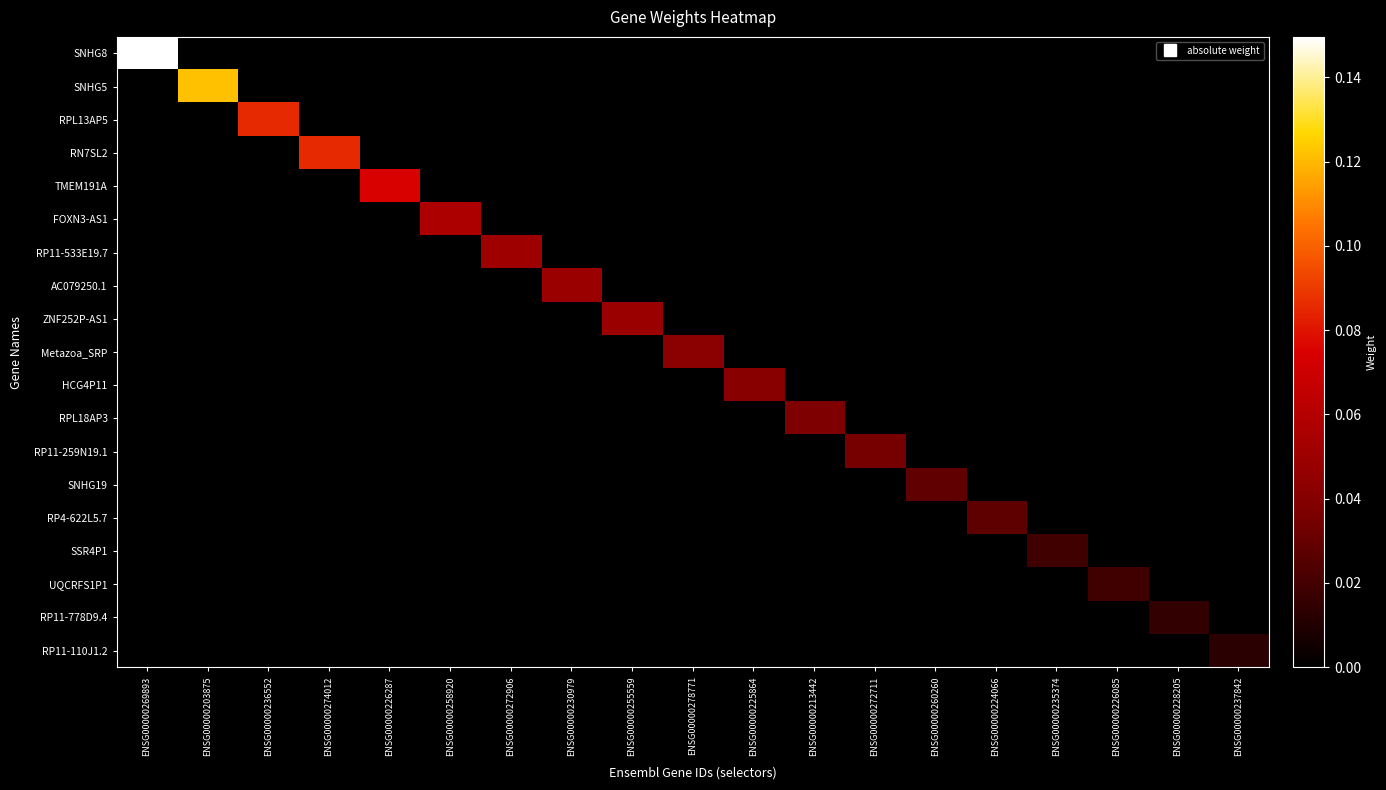

Reading left to right, transcribe all the data shown in this chart.

SNHG8: ENSG00000269893=0.1	ENSG00000203875=0.0	ENSG00000236552=0.0	ENSG00000274012=0.0	ENSG00000226287=0.0	ENSG00000258920=0.0	ENSG00000272906=0.0	ENSG00000230979=0.0	ENSG00000255559=0.0	ENSG00000278771=0.0	ENSG00000225864=0.0	ENSG00000213442=0.0	ENSG00000272711=0.0	ENSG00000260260=0.0	ENSG00000224066=0.0	ENSG00000235374=0.0	ENSG00000226085=0.0	ENSG00000228205=0.0	ENSG00000237842=0.0
SNHG5: ENSG00000269893=0.0	ENSG00000203875=0.1	ENSG00000236552=0.0	ENSG00000274012=0.0	ENSG00000226287=0.0	ENSG00000258920=0.0	ENSG00000272906=0.0	ENSG00000230979=0.0	ENSG00000255559=0.0	ENSG00000278771=0.0	ENSG00000225864=0.0	ENSG00000213442=0.0	ENSG00000272711=0.0	ENSG00000260260=0.0	ENSG00000224066=0.0	ENSG00000235374=0.0	ENSG00000226085=0.0	ENSG00000228205=0.0	ENSG00000237842=0.0
RPL13AP5: ENSG00000269893=0.0	ENSG00000203875=0.0	ENSG00000236552=0.1	ENSG00000274012=0.0	ENSG00000226287=0.0	ENSG00000258920=0.0	ENSG00000272906=0.0	ENSG00000230979=0.0	ENSG00000255559=0.0	ENSG00000278771=0.0	ENSG00000225864=0.0	ENSG00000213442=0.0	ENSG00000272711=0.0	ENSG00000260260=0.0	ENSG00000224066=0.0	ENSG00000235374=0.0	ENSG00000226085=0.0	ENSG00000228205=0.0	ENSG00000237842=0.0
RN7SL2: ENSG00000269893=0.0	ENSG00000203875=0.0	ENSG00000236552=0.0	ENSG00000274012=0.1	ENSG00000226287=0.0	ENSG00000258920=0.0	ENSG00000272906=0.0	ENSG00000230979=0.0	ENSG00000255559=0.0	ENSG00000278771=0.0	ENSG00000225864=0.0	ENSG00000213442=0.0	ENSG00000272711=0.0	ENSG00000260260=0.0	ENSG00000224066=0.0	ENSG00000235374=0.0	ENSG00000226085=0.0	ENSG00000228205=0.0	ENSG00000237842=0.0
TMEM191A: ENSG00000269893=0.0	ENSG00000203875=0.0	ENSG00000236552=0.0	ENSG00000274012=0.0	ENSG00000226287=0.1	ENSG00000258920=0.0	ENSG00000272906=0.0	ENSG00000230979=0.0	ENSG00000255559=0.0	ENSG00000278771=0.0	ENSG00000225864=0.0	ENSG00000213442=0.0	ENSG00000272711=0.0	ENSG00000260260=0.0	ENSG00000224066=0.0	ENSG00000235374=0.0	ENSG00000226085=0.0	ENSG00000228205=0.0	ENSG00000237842=0.0
FOXN3-AS1: ENSG00000269893=0.0	ENSG00000203875=0.0	ENSG00000236552=0.0	ENSG00000274012=0.0	ENSG00000226287=0.0	ENSG00000258920=0.1	ENSG00000272906=0.0	ENSG00000230979=0.0	ENSG00000255559=0.0	ENSG00000278771=0.0	ENSG00000225864=0.0	ENSG00000213442=0.0	ENSG00000272711=0.0	ENSG00000260260=0.0	ENSG00000224066=0.0	ENSG00000235374=0.0	ENSG00000226085=0.0	ENSG00000228205=0.0	ENSG00000237842=0.0
RP11-533E19.7: ENSG00000269893=0.0	ENSG00000203875=0.0	ENSG00000236552=0.0	ENSG00000274012=0.0	ENSG00000226287=0.0	ENSG00000258920=0.0	ENSG00000272906=0.1	ENSG00000230979=0.0	ENSG00000255559=0.0	ENSG00000278771=0.0	ENSG00000225864=0.0	ENSG00000213442=0.0	ENSG00000272711=0.0	ENSG00000260260=0.0	ENSG00000224066=0.0	ENSG00000235374=0.0	ENSG00000226085=0.0	ENSG00000228205=0.0	ENSG00000237842=0.0
AC079250.1: ENSG00000269893=0.0	ENSG00000203875=0.0	ENSG00000236552=0.0	ENSG00000274012=0.0	ENSG00000226287=0.0	ENSG00000258920=0.0	ENSG00000272906=0.0	ENSG00000230979=0.0	ENSG00000255559=0.0	ENSG00000278771=0.0	ENSG00000225864=0.0	ENSG00000213442=0.0	ENSG00000272711=0.0	ENSG00000260260=0.0	ENSG00000224066=0.0	ENSG00000235374=0.0	ENSG00000226085=0.0	ENSG00000228205=0.0	ENSG00000237842=0.0
ZNF252P-AS1: ENSG00000269893=0.0	ENSG00000203875=0.0	ENSG00000236552=0.0	ENSG00000274012=0.0	ENSG00000226287=0.0	ENSG00000258920=0.0	ENSG00000272906=0.0	ENSG00000230979=0.0	ENSG00000255559=0.0	ENSG00000278771=0.0	ENSG00000225864=0.0	ENSG00000213442=0.0	ENSG00000272711=0.0	ENSG00000260260=0.0	ENSG00000224066=0.0	ENSG00000235374=0.0	ENSG00000226085=0.0	ENSG00000228205=0.0	ENSG00000237842=0.0
Metazoa_SRP: ENSG00000269893=0.0	ENSG00000203875=0.0	ENSG00000236552=0.0	ENSG00000274012=0.0	ENSG00000226287=0.0	ENSG00000258920=0.0	ENSG00000272906=0.0	ENSG00000230979=0.0	ENSG00000255559=0.0	ENSG00000278771=0.0	ENSG00000225864=0.0	ENSG00000213442=0.0	ENSG00000272711=0.0	ENSG00000260260=0.0	ENSG00000224066=0.0	ENSG00000235374=0.0	ENSG00000226085=0.0	ENSG00000228205=0.0	ENSG00000237842=0.0
HCG4P11: ENSG00000269893=0.0	ENSG00000203875=0.0	ENSG00000236552=0.0	ENSG00000274012=0.0	ENSG00000226287=0.0	ENSG00000258920=0.0	ENSG00000272906=0.0	ENSG00000230979=0.0	ENSG00000255559=0.0	ENSG00000278771=0.0	ENSG00000225864=0.0	ENSG00000213442=0.0	ENSG00000272711=0.0	ENSG00000260260=0.0	ENSG00000224066=0.0	ENSG00000235374=0.0	ENSG00000226085=0.0	ENSG00000228205=0.0	ENSG00000237842=0.0
RPL18AP3: ENSG00000269893=0.0	ENSG00000203875=0.0	ENSG00000236552=0.0	ENSG00000274012=0.0	ENSG00000226287=0.0	ENSG00000258920=0.0	ENSG00000272906=0.0	ENSG00000230979=0.0	ENSG00000255559=0.0	ENSG00000278771=0.0	ENSG00000225864=0.0	ENSG00000213442=0.0	ENSG00000272711=0.0	ENSG00000260260=0.0	ENSG00000224066=0.0	ENSG00000235374=0.0	ENSG00000226085=0.0	ENSG00000228205=0.0	ENSG00000237842=0.0
RP11-259N19.1: ENSG00000269893=0.0	ENSG00000203875=0.0	ENSG00000236552=0.0	ENSG00000274012=0.0	ENSG00000226287=0.0	ENSG00000258920=0.0	ENSG00000272906=0.0	ENSG00000230979=0.0	ENSG00000255559=0.0	ENSG00000278771=0.0	ENSG00000225864=0.0	ENSG00000213442=0.0	ENSG00000272711=0.0	ENSG00000260260=0.0	ENSG00000224066=0.0	ENSG00000235374=0.0	ENSG00000226085=0.0	ENSG00000228205=0.0	ENSG00000237842=0.0
SNHG19: ENSG00000269893=0.0	ENSG00000203875=0.0	ENSG00000236552=0.0	ENSG00000274012=0.0	ENSG00000226287=0.0	ENSG00000258920=0.0	ENSG00000272906=0.0	ENSG00000230979=0.0	ENSG00000255559=0.0	ENSG00000278771=0.0	ENSG00000225864=0.0	ENSG00000213442=0.0	ENSG00000272711=0.0	ENSG00000260260=0.0	ENSG00000224066=0.0	ENSG00000235374=0.0	ENSG00000226085=0.0	ENSG00000228205=0.0	ENSG00000237842=0.0
RP4-622L5.7: ENSG00000269893=0.0	ENSG00000203875=0.0	ENSG00000236552=0.0	ENSG00000274012=0.0	ENSG00000226287=0.0	ENSG00000258920=0.0	ENSG00000272906=0.0	ENSG00000230979=0.0	ENSG00000255559=0.0	ENSG00000278771=0.0	ENSG00000225864=0.0	ENSG00000213442=0.0	ENSG00000272711=0.0	ENSG00000260260=0.0	ENSG00000224066=0.0	ENSG00000235374=0.0	ENSG00000226085=0.0	ENSG00000228205=0.0	ENSG00000237842=0.0
SSR4P1: ENSG00000269893=0.0	ENSG00000203875=0.0	ENSG00000236552=0.0	ENSG00000274012=0.0	ENSG00000226287=0.0	ENSG00000258920=0.0	ENSG00000272906=0.0	ENSG00000230979=0.0	ENSG00000255559=0.0	ENSG00000278771=0.0	ENSG00000225864=0.0	ENSG00000213442=0.0	ENSG00000272711=0.0	ENSG00000260260=0.0	ENSG00000224066=0.0	ENSG00000235374=0.0	ENSG00000226085=0.0	ENSG00000228205=0.0	ENSG00000237842=0.0
UQCRFS1P1: ENSG00000269893=0.0	ENSG00000203875=0.0	ENSG00000236552=0.0	ENSG00000274012=0.0	ENSG00000226287=0.0	ENSG00000258920=0.0	ENSG00000272906=0.0	ENSG00000230979=0.0	ENSG00000255559=0.0	ENSG00000278771=0.0	ENSG00000225864=0.0	ENSG00000213442=0.0	ENSG00000272711=0.0	ENSG00000260260=0.0	ENSG00000224066=0.0	ENSG00000235374=0.0	ENSG00000226085=0.0	ENSG00000228205=0.0	ENSG00000237842=0.0
RP11-778D9.4: ENSG00000269893=0.0	ENSG00000203875=0.0	ENSG00000236552=0.0	ENSG00000274012=0.0	ENSG00000226287=0.0	ENSG00000258920=0.0	ENSG00000272906=0.0	ENSG00000230979=0.0	ENSG00000255559=0.0	ENSG00000278771=0.0	ENSG00000225864=0.0	ENSG00000213442=0.0	ENSG00000272711=0.0	ENSG00000260260=0.0	ENSG00000224066=0.0	ENSG00000235374=0.0	ENSG00000226085=0.0	ENSG00000228205=0.0	ENSG00000237842=0.0
RP11-110J1.2: ENSG00000269893=0.0	ENSG00000203875=0.0	ENSG00000236552=0.0	ENSG00000274012=0.0	ENSG00000226287=0.0	ENSG00000258920=0.0	ENSG00000272906=0.0	ENSG00000230979=0.0	ENSG00000255559=0.0	ENSG00000278771=0.0	ENSG00000225864=0.0	ENSG00000213442=0.0	ENSG00000272711=0.0	ENSG00000260260=0.0	ENSG00000224066=0.0	ENSG00000235374=0.0	ENSG00000226085=0.0	ENSG00000228205=0.0	ENSG00000237842=0.0